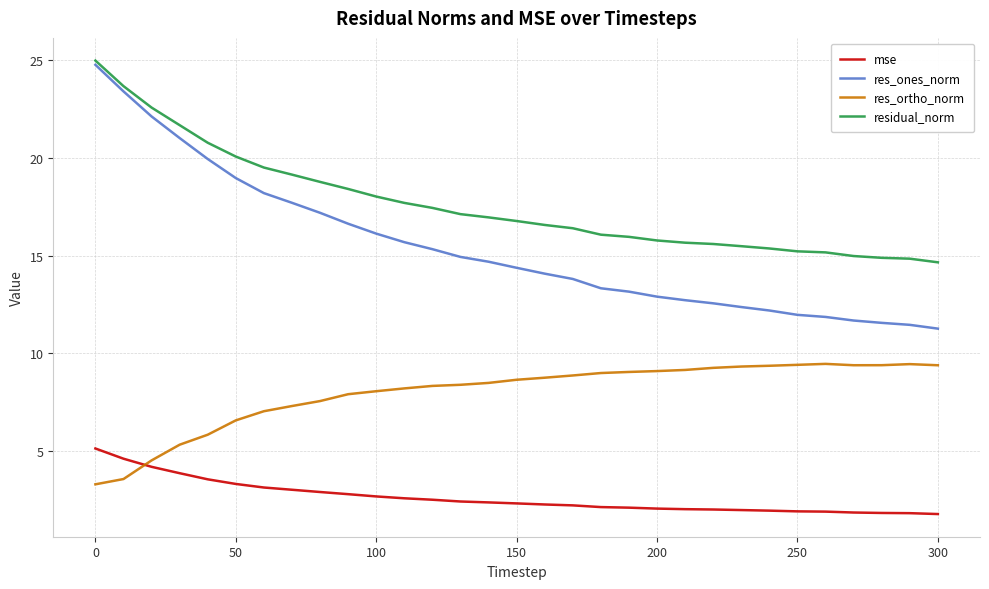

What is the minimum value shown in the chart?

1.8